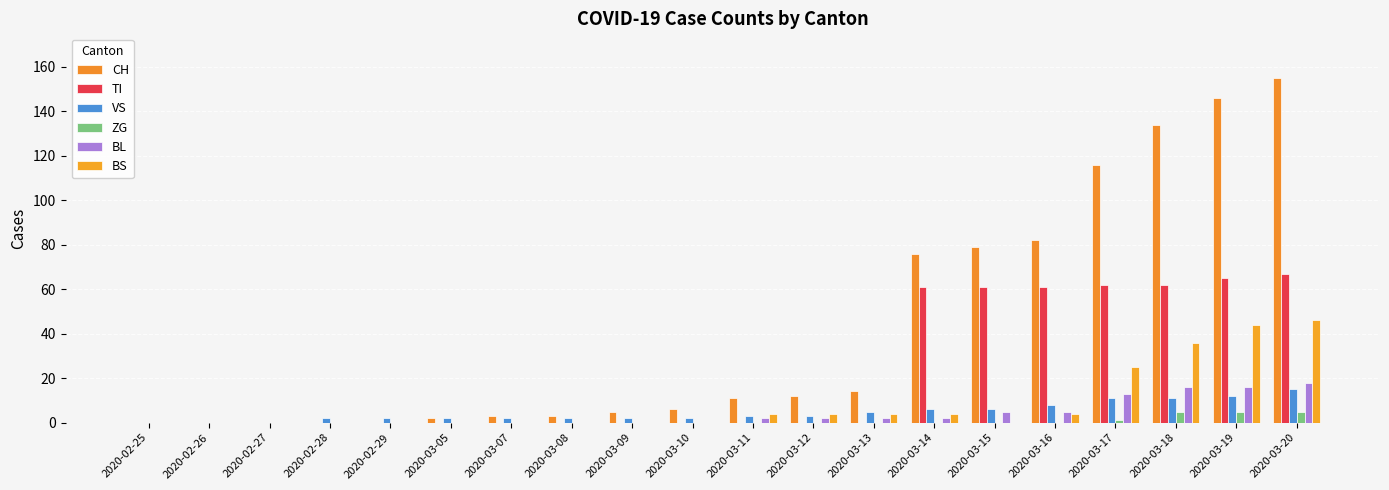

What is the label of the 10th bar from the left?

2020-03-10